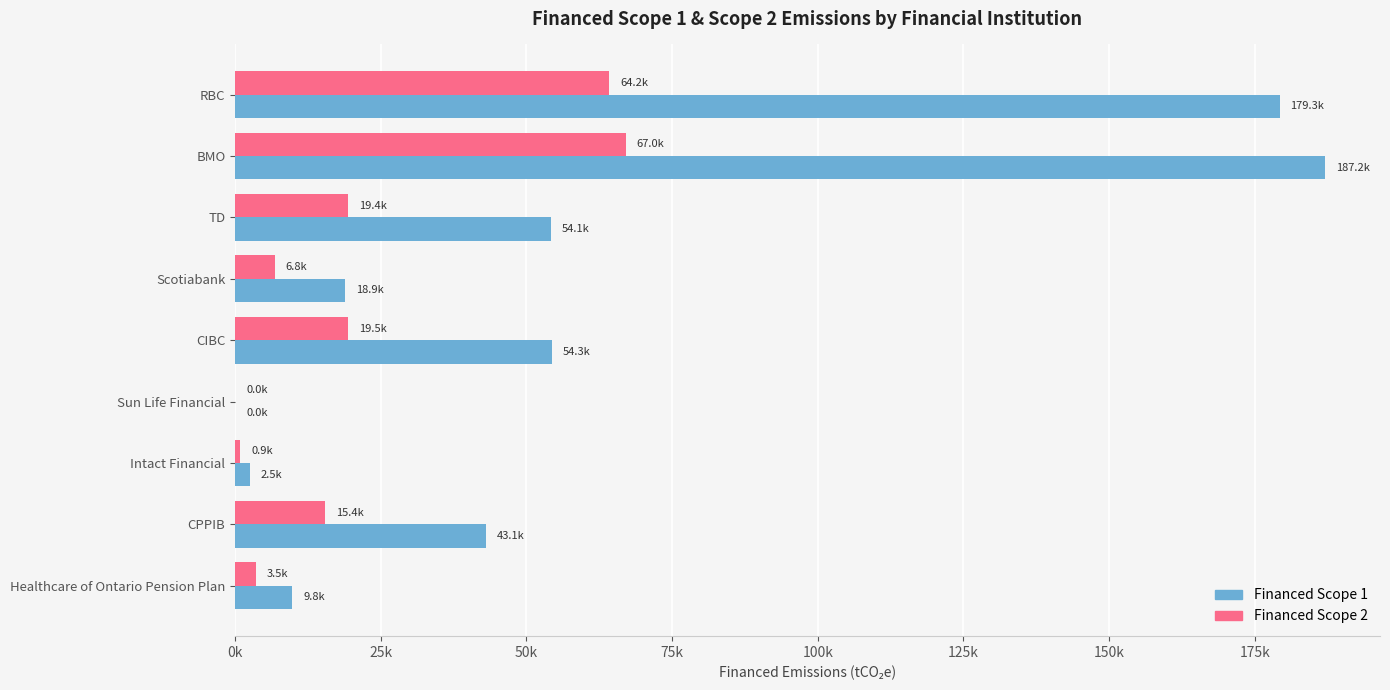

What is the value of the Financed Scope 2 bar at the 1st from the left?

64199.1